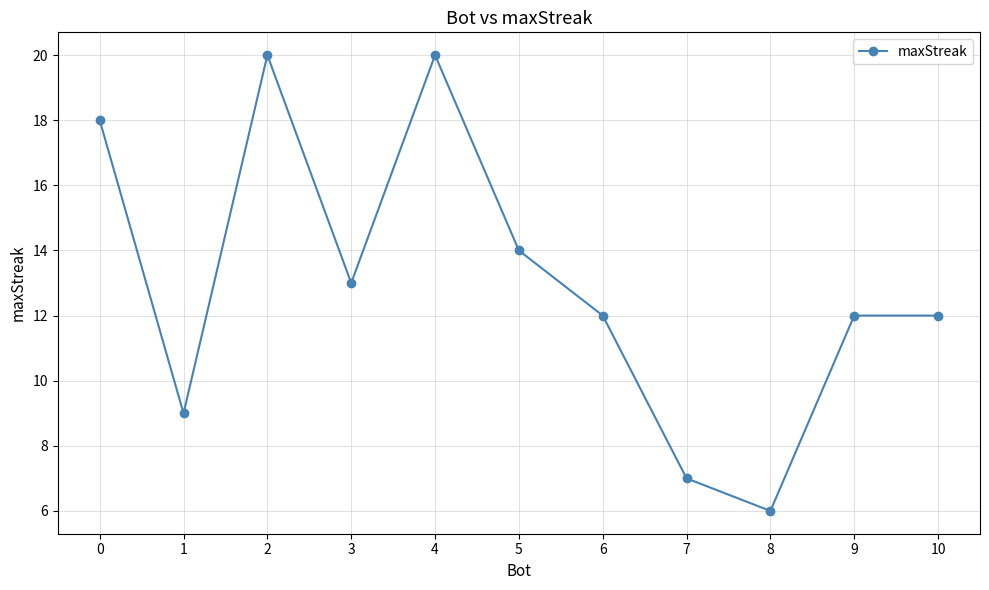

What is the change in value from 1 to 6?

+3